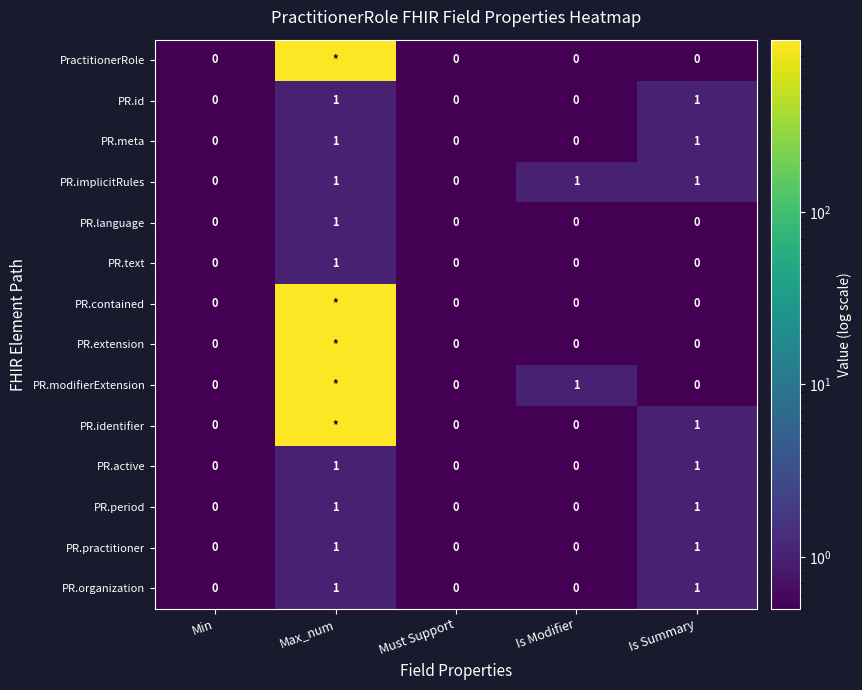

The PR.id series shows 0 at Must Support. True or false?

True